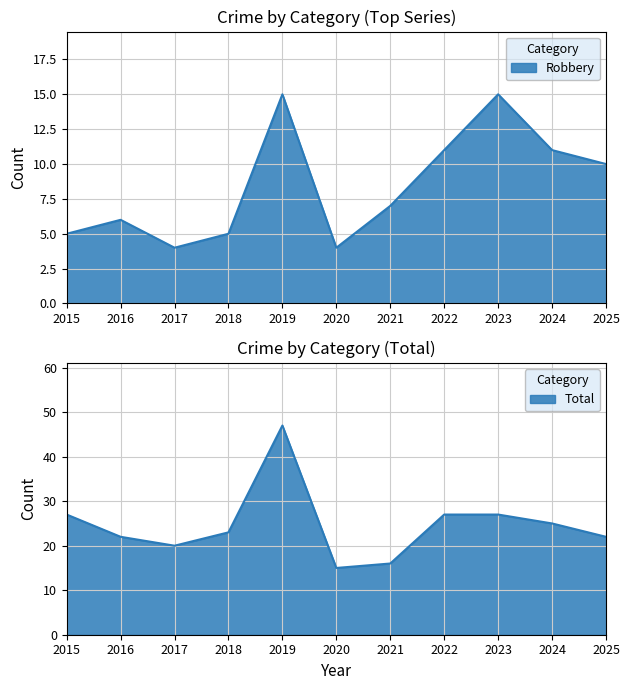

At how many categories does at least one series exceed 30?

1